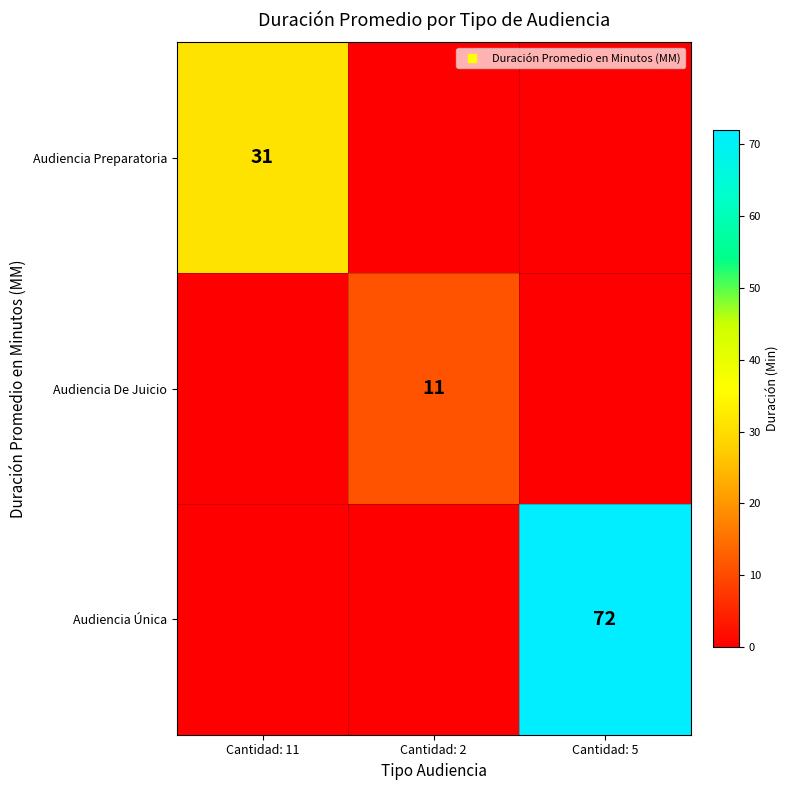

Rank the series by their maximum value, from lowest to highest.

Audiencia De Juicio, Audiencia Preparatoria, Audiencia Única